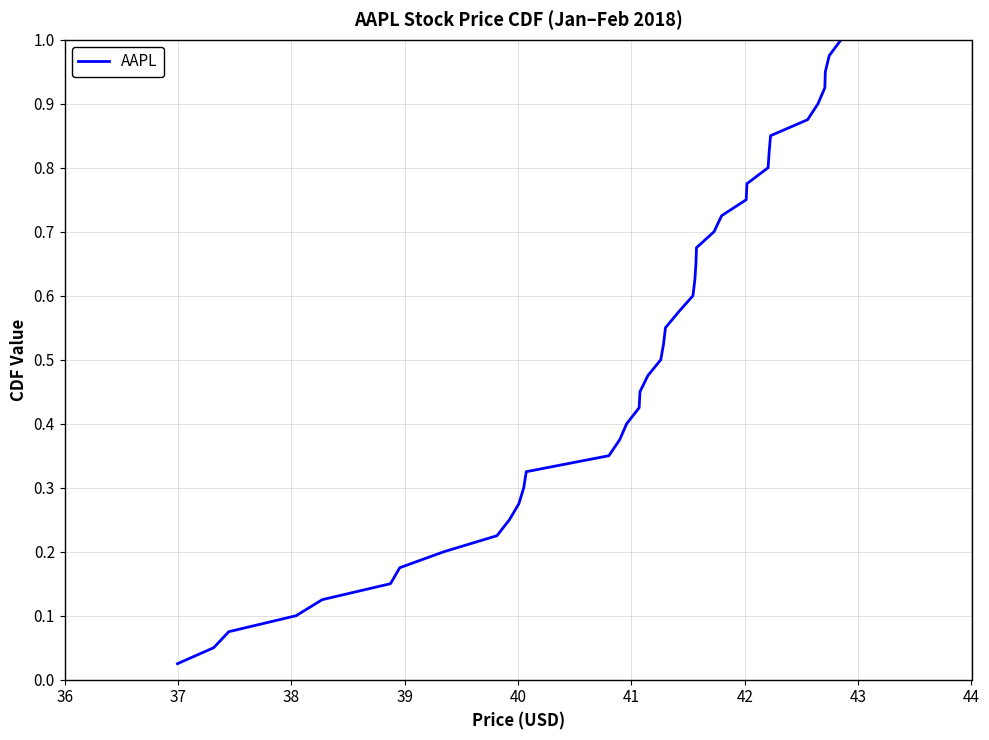

How many series are shown in this chart?

1